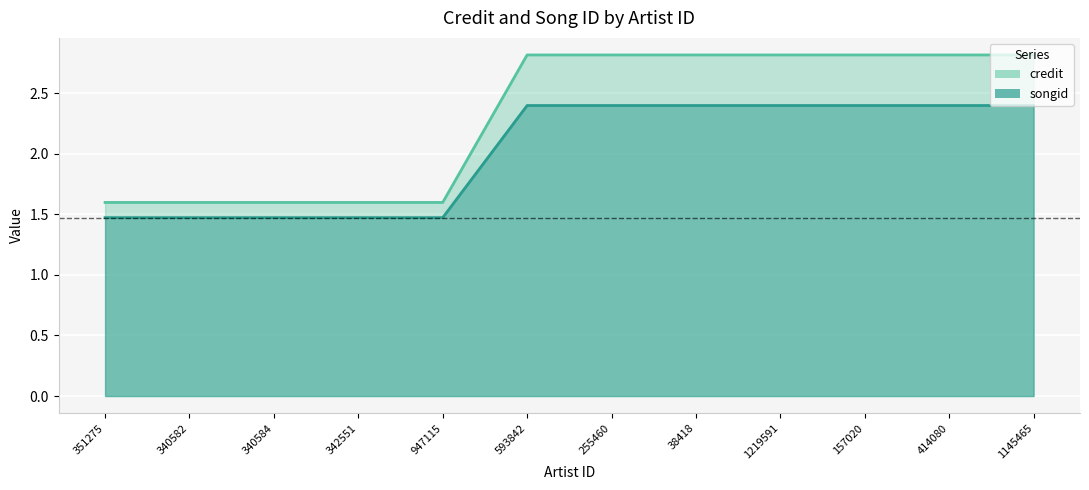

How many data points in songid are less than 2?

5